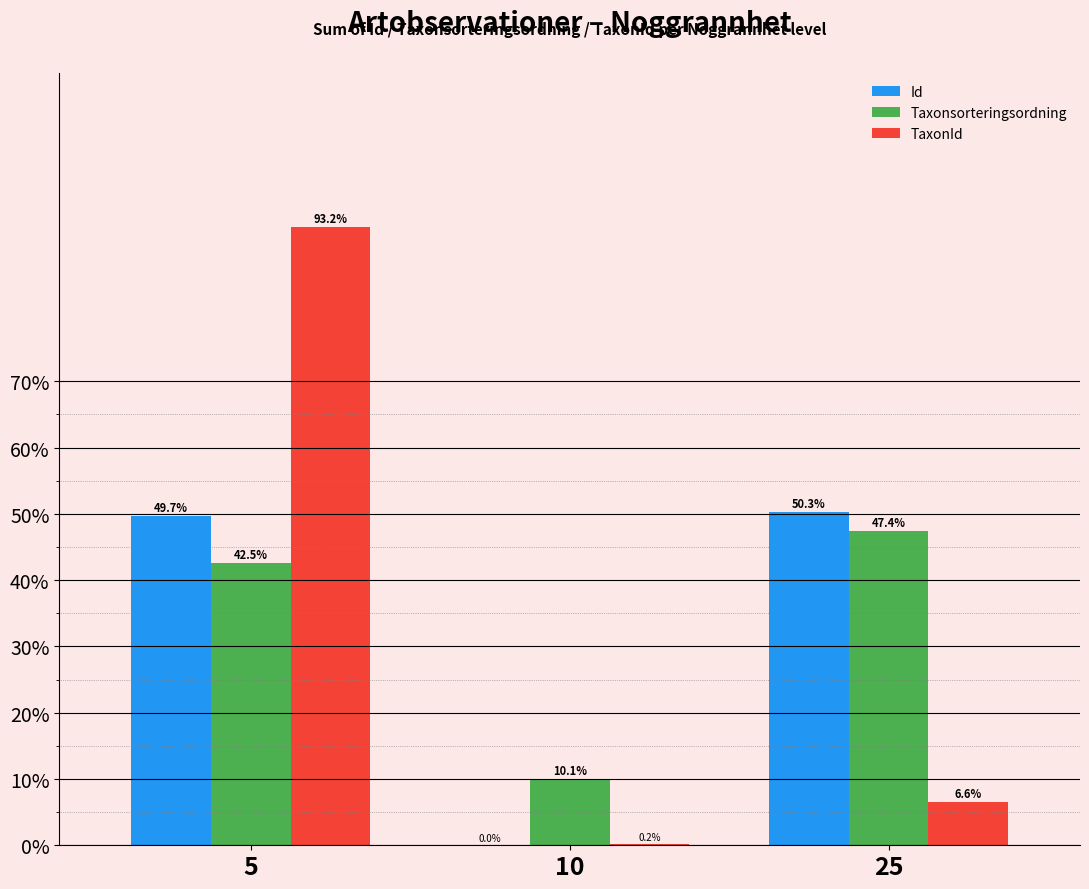

How many categories are shown in the chart?

3